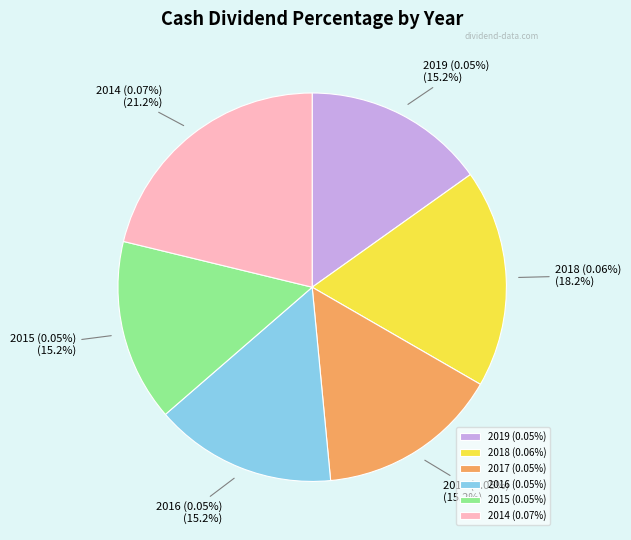

Rank the categories by value from highest to lowest.

2014 (0.07%), 2018 (0.06%), 2019 (0.05%), 2017 (0.05%), 2016 (0.05%), 2015 (0.05%)